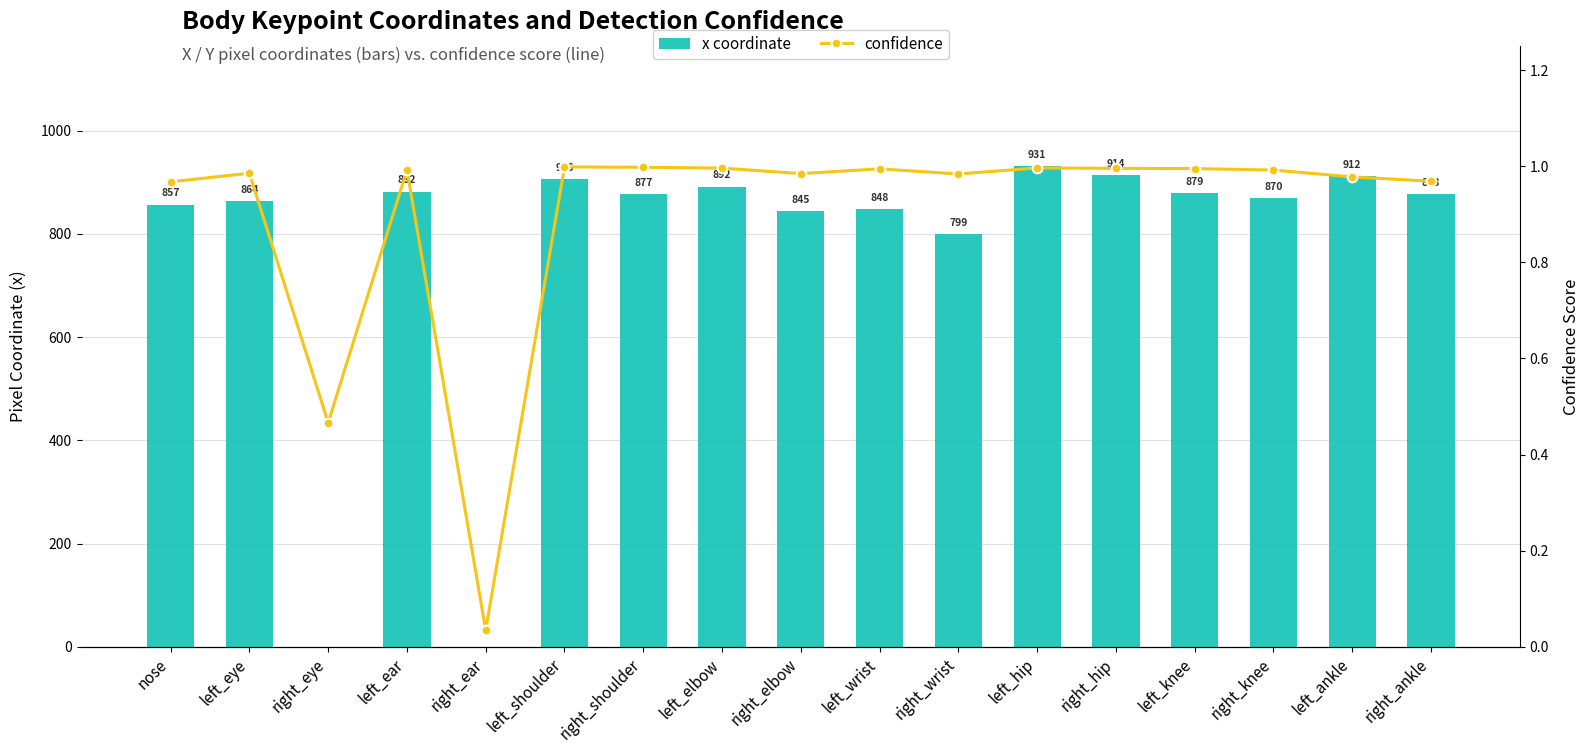

What is the difference between the x coordinate values at right_eye and nose?

856.8